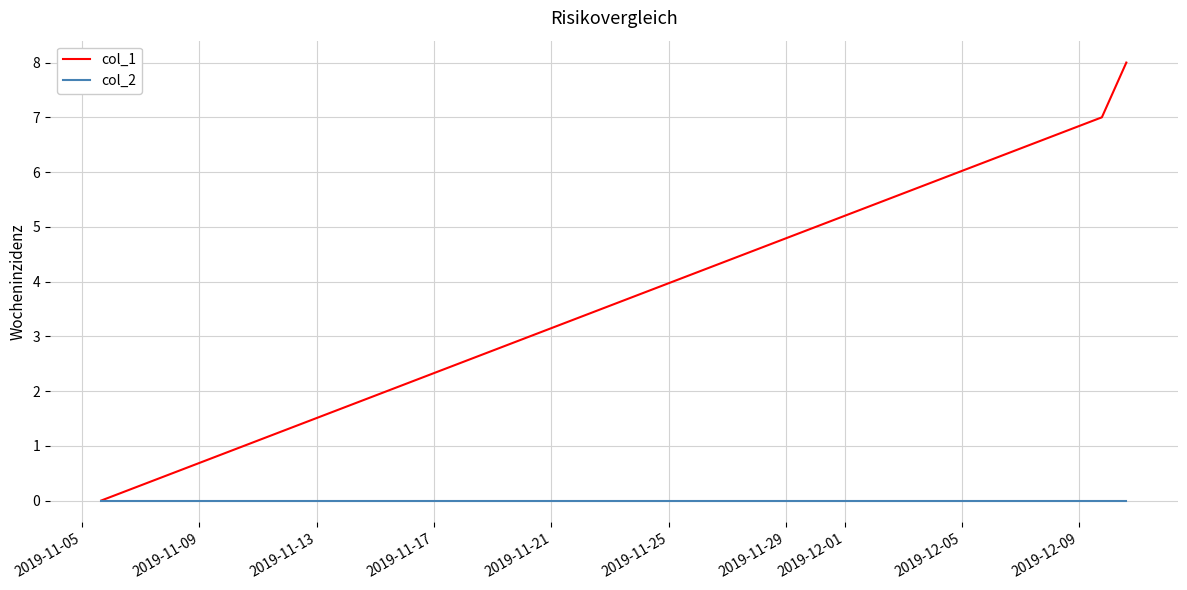

Which series has the largest total across all categories?

col_1